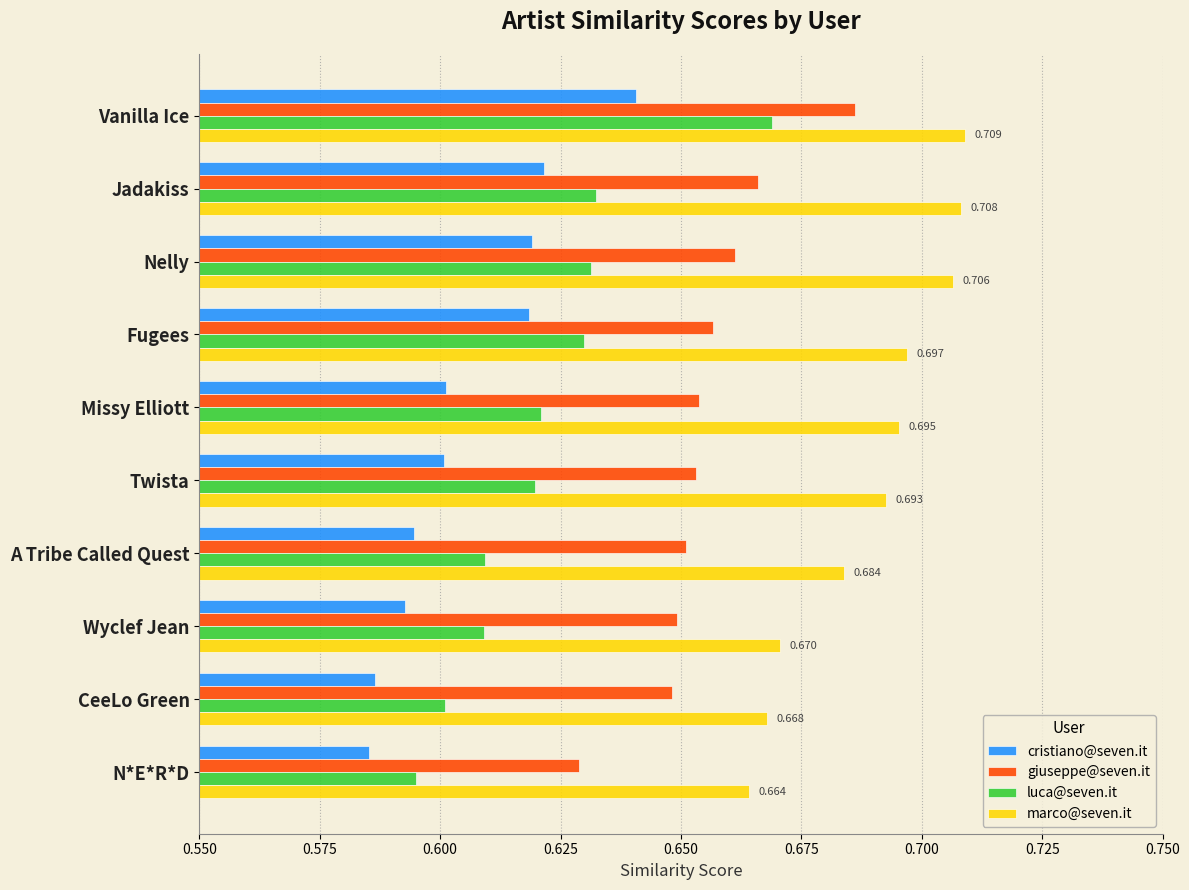

Between Wyclef Jean and N*E*R*D, which series saw the biggest shift?

giuseppe@seven.it